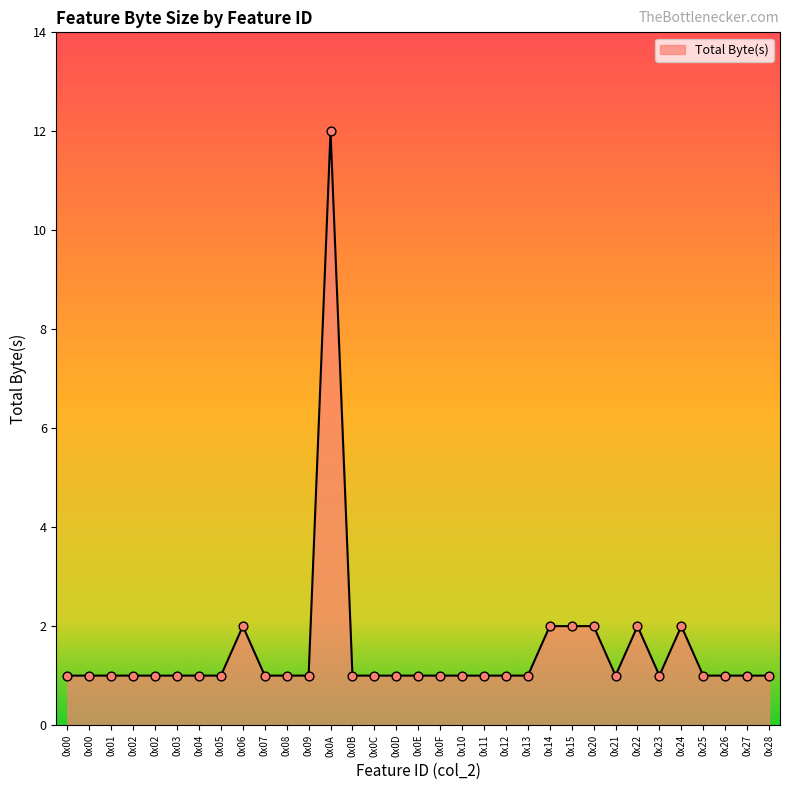

What is the ratio of the value at 0x0F to the value at 0x03?

1.0